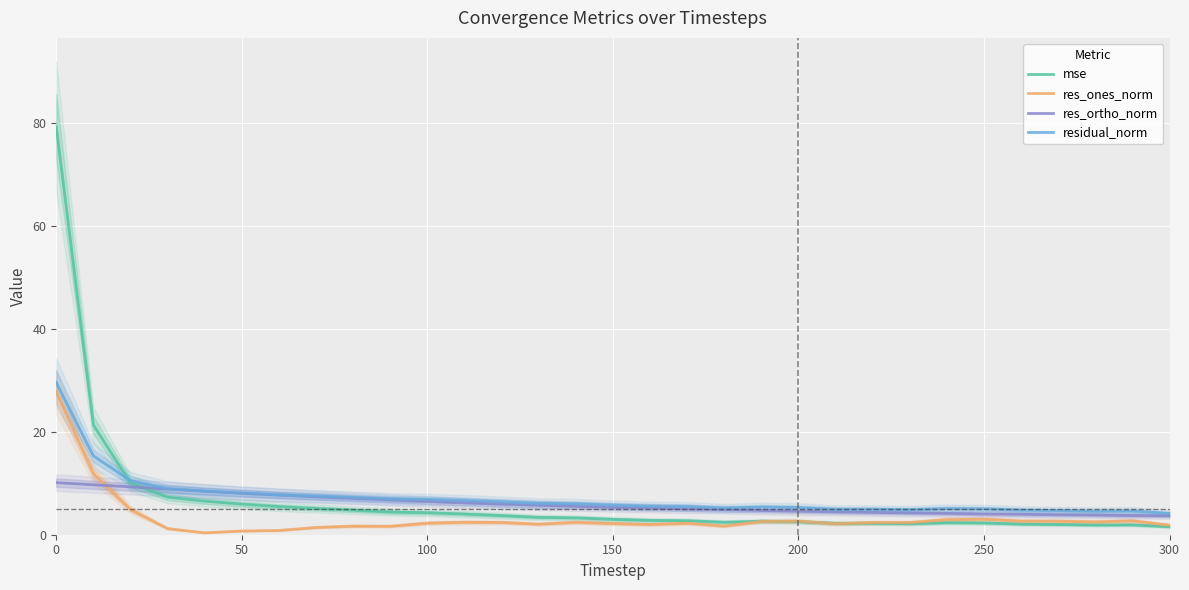

What is the maximum value for residual_norm?

29.5